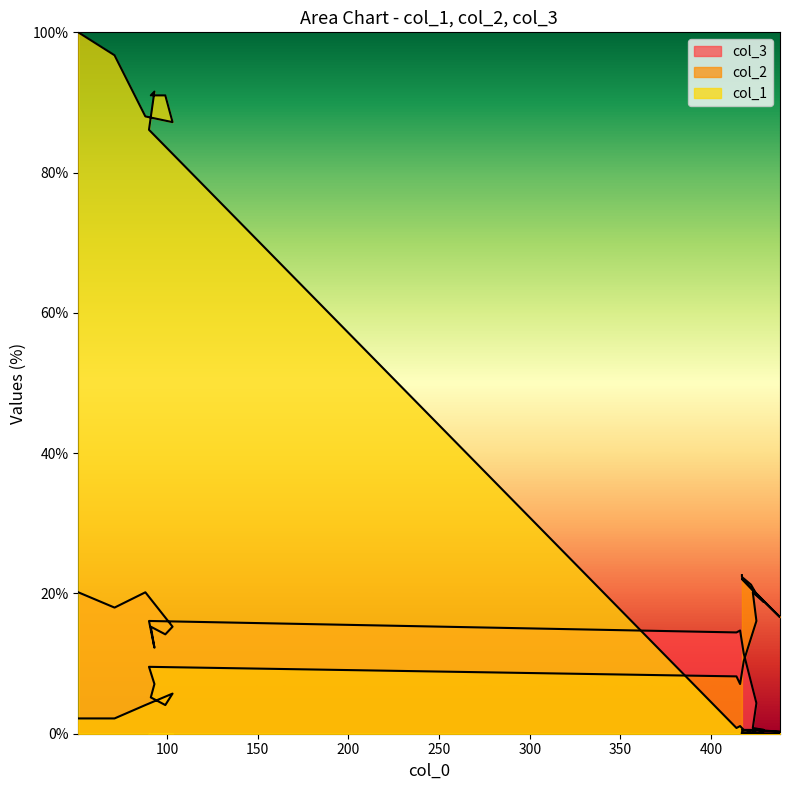

At which label is col_1 closest to 50?

90